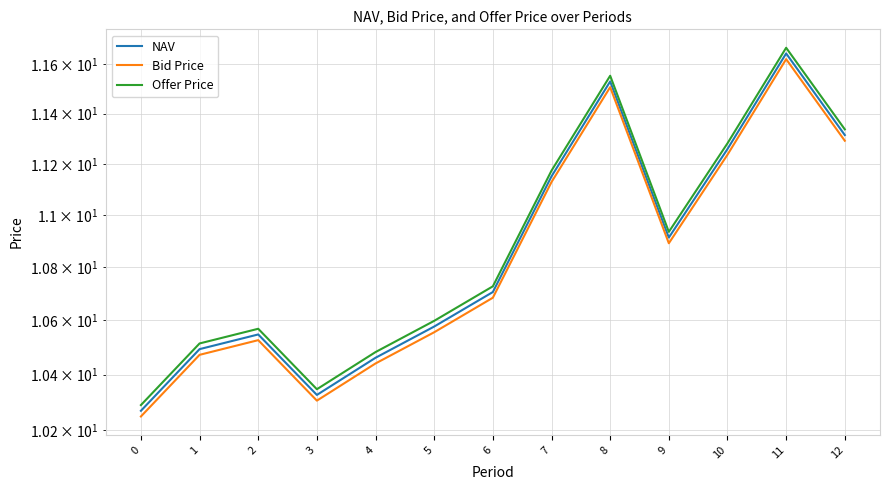

Is this an area chart (filled region under the line)?

No